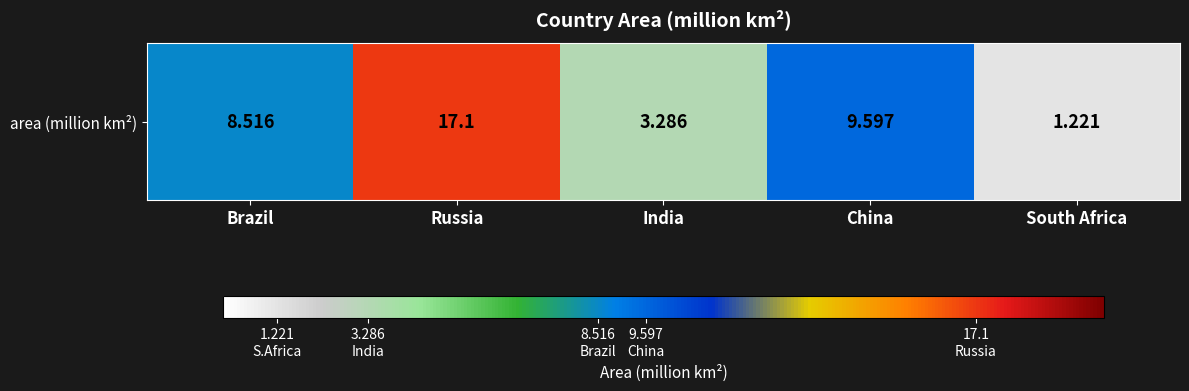

Between Brazil and India, which is larger?

Brazil